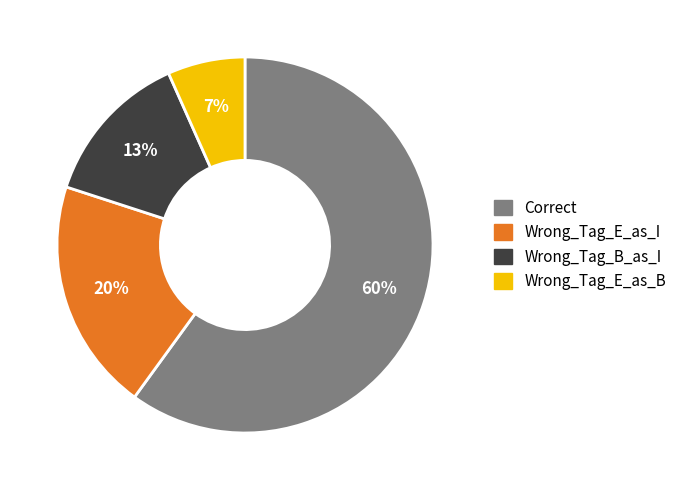

Which slice represents more than half of the pie?

Correct